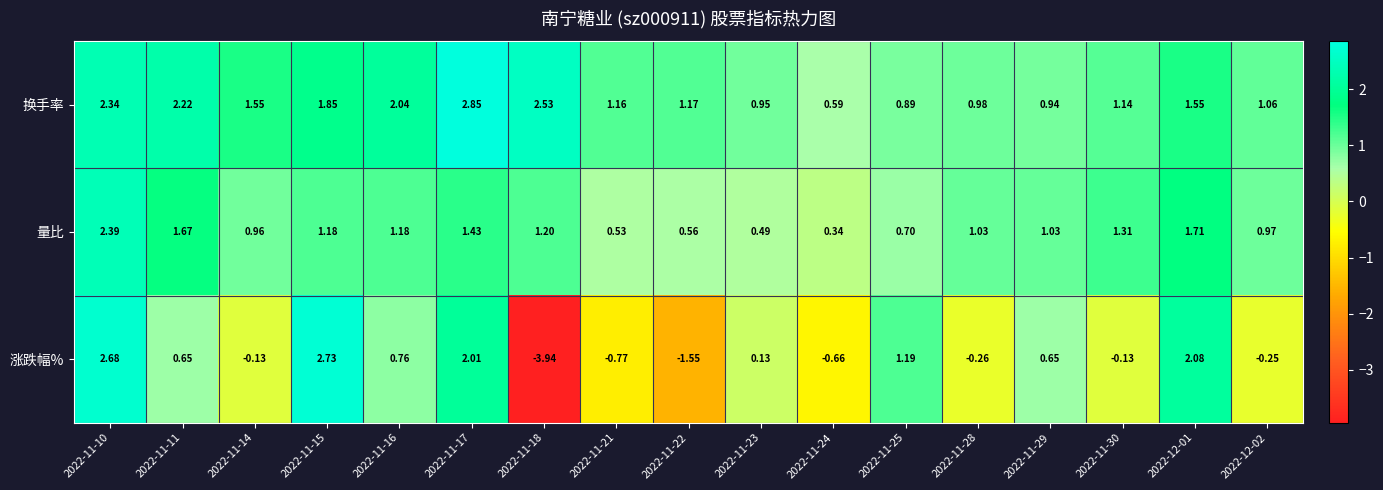

Between 2022-11-15 and 2022-11-25, which series saw the biggest shift?

涨跌幅%